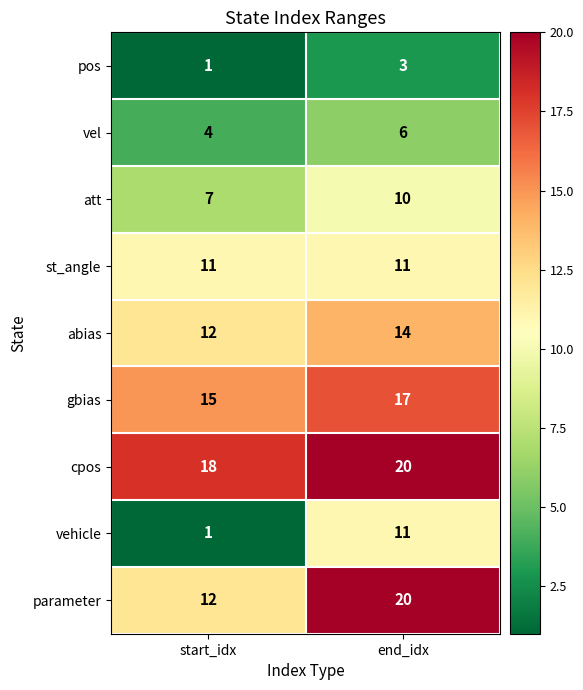

True or false: st_angle has a value of 11 at end_idx.

True